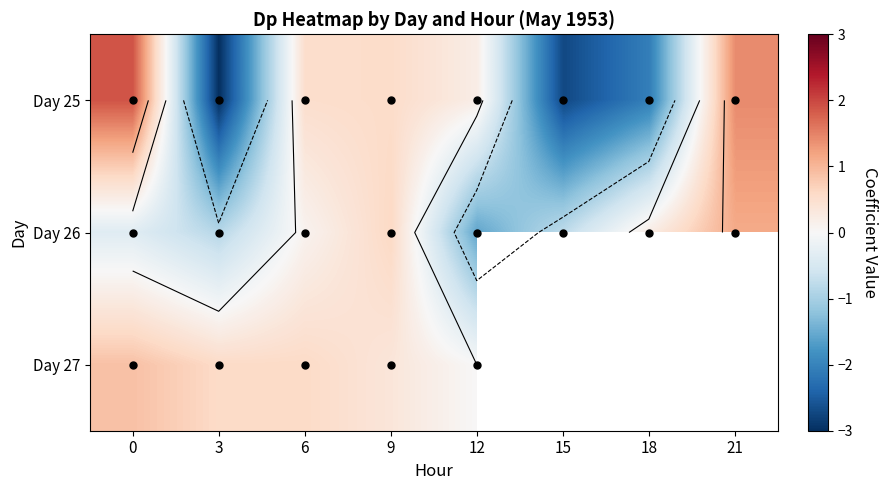

What is the sum of the Day 26 values at 12 and 3?

-2.4